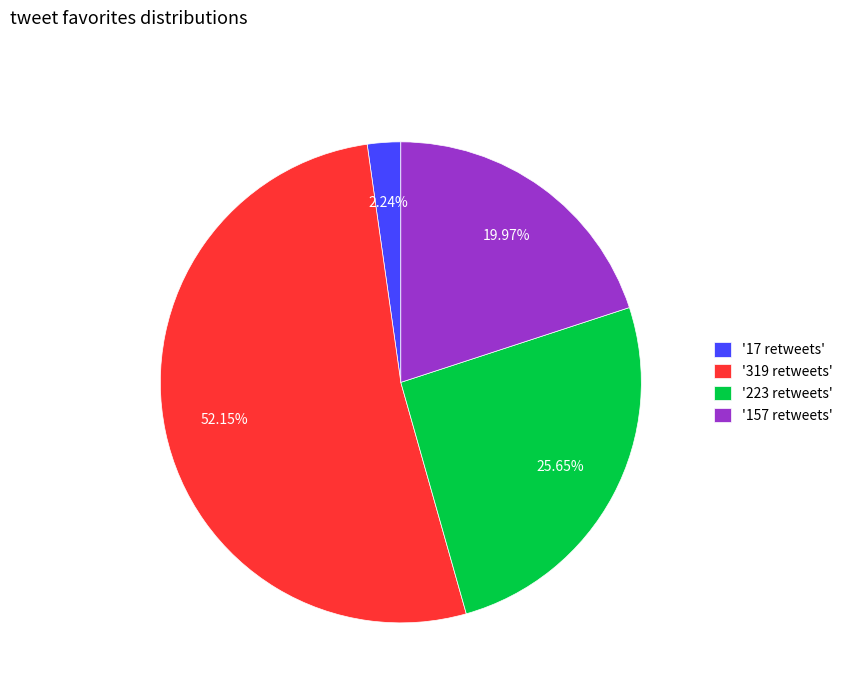

Is '223 retweets' the majority of the pie?

No